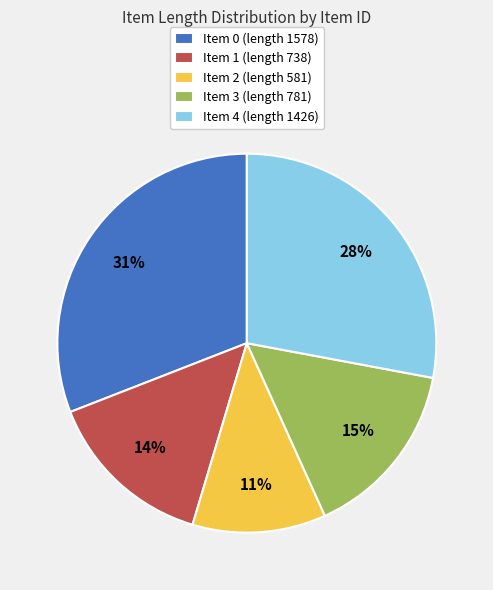

Is Item 1 (length 738) the majority of the pie?

No